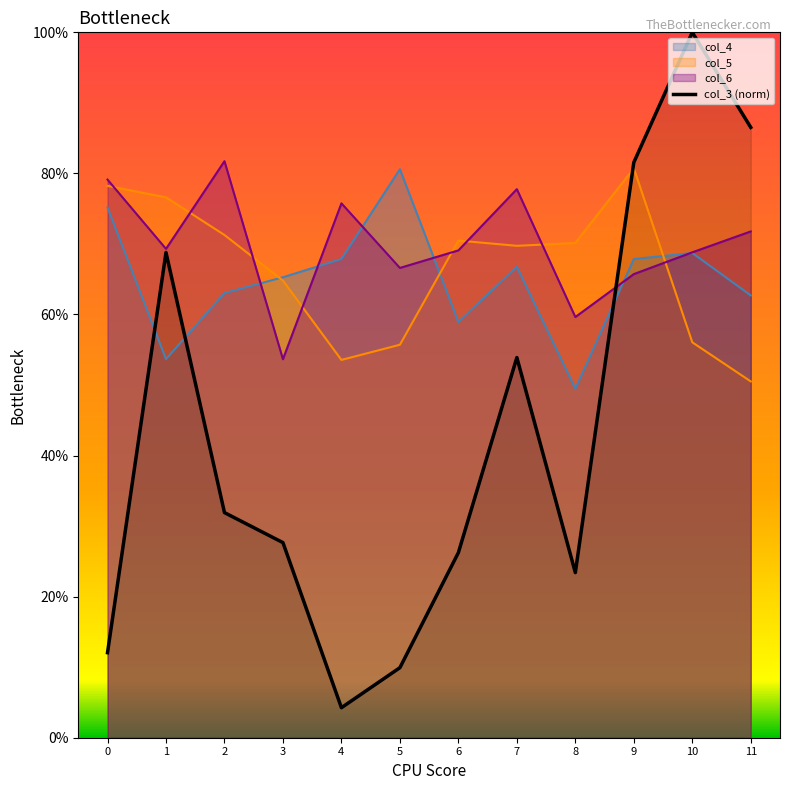

Reading right to left, transcribe all the data shown in this chart.

0.9	1.0	0.8	0.2	0.5	0.3	0.1	0.0	0.3	0.3	0.7	0.1